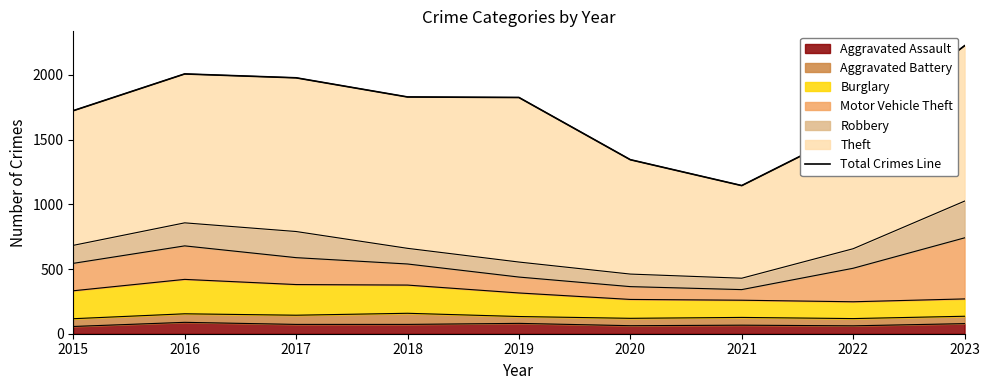

Where is the data nearest to the value 1685?

2015